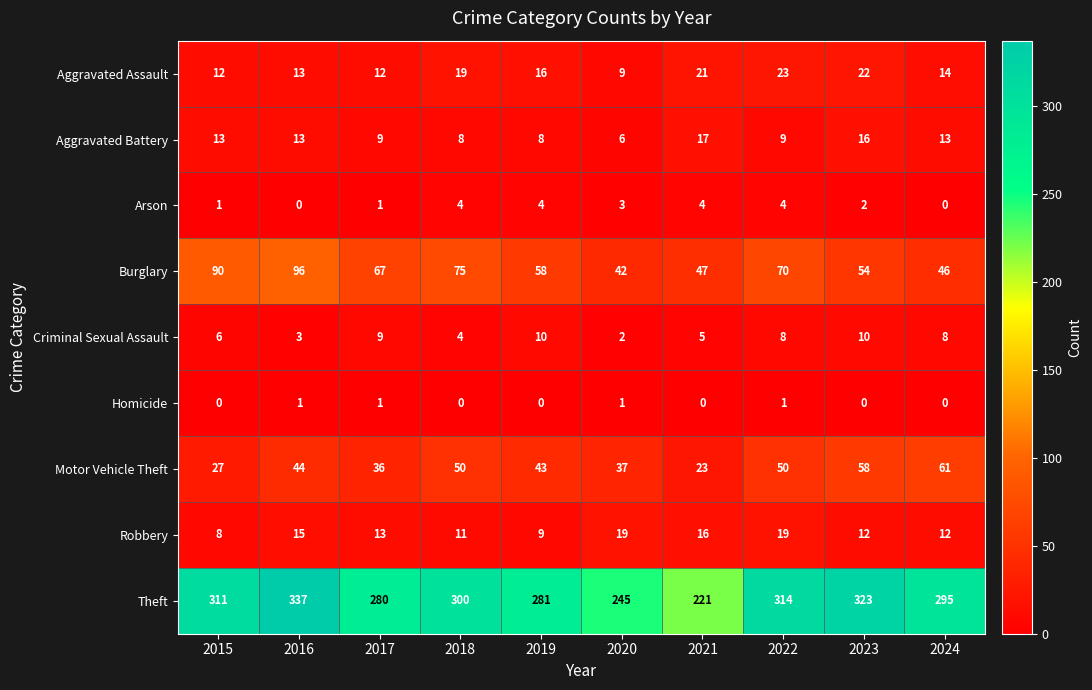

What is the spread (max minus min) of values at 2022?

313